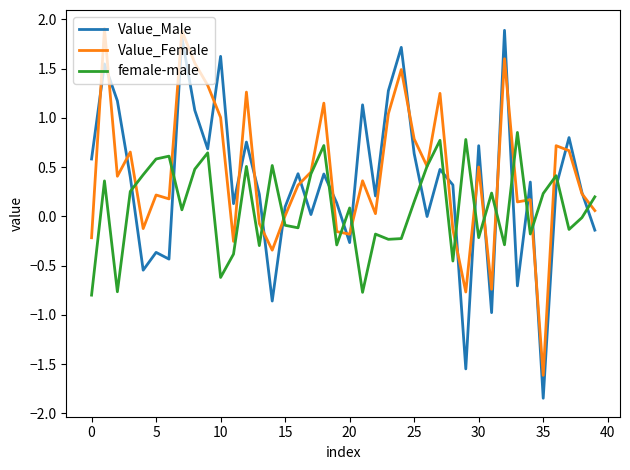

How many distinct data groups are displayed?

3